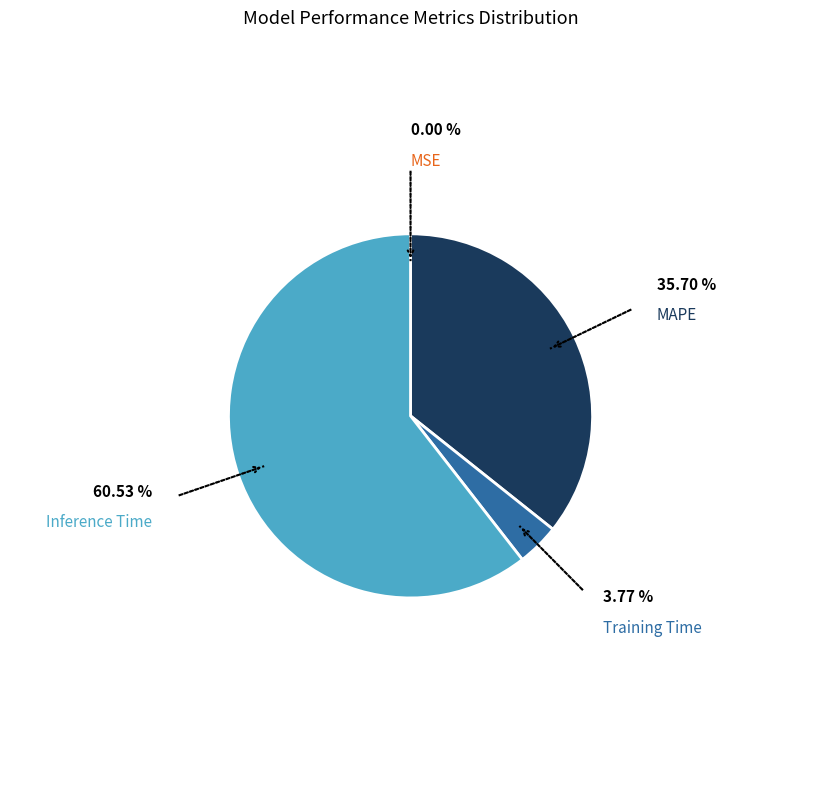

Between Inference Time and MAPE, which is larger?

Inference Time